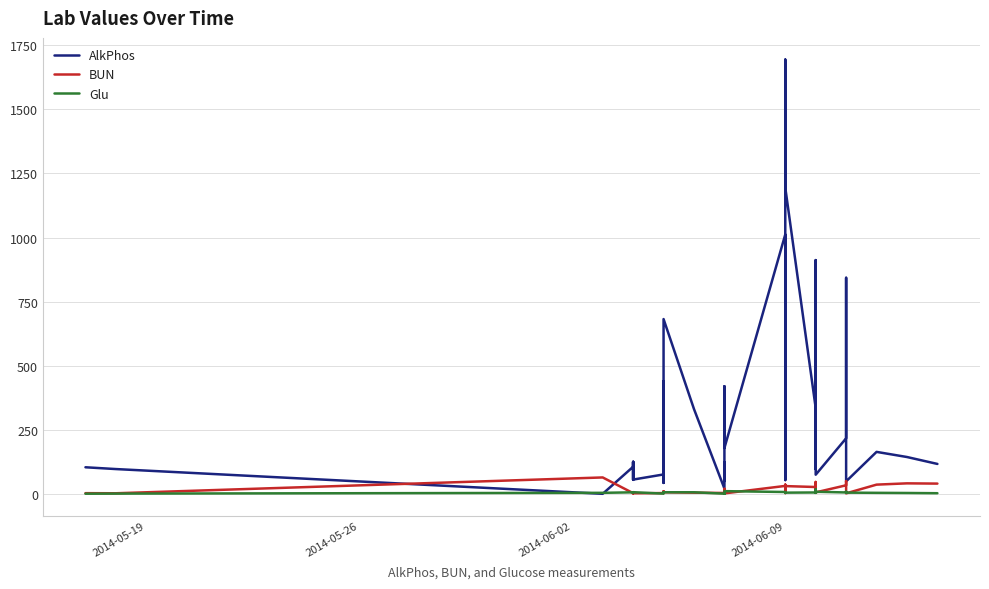

At how many categories does at least one series exceed 398?

11